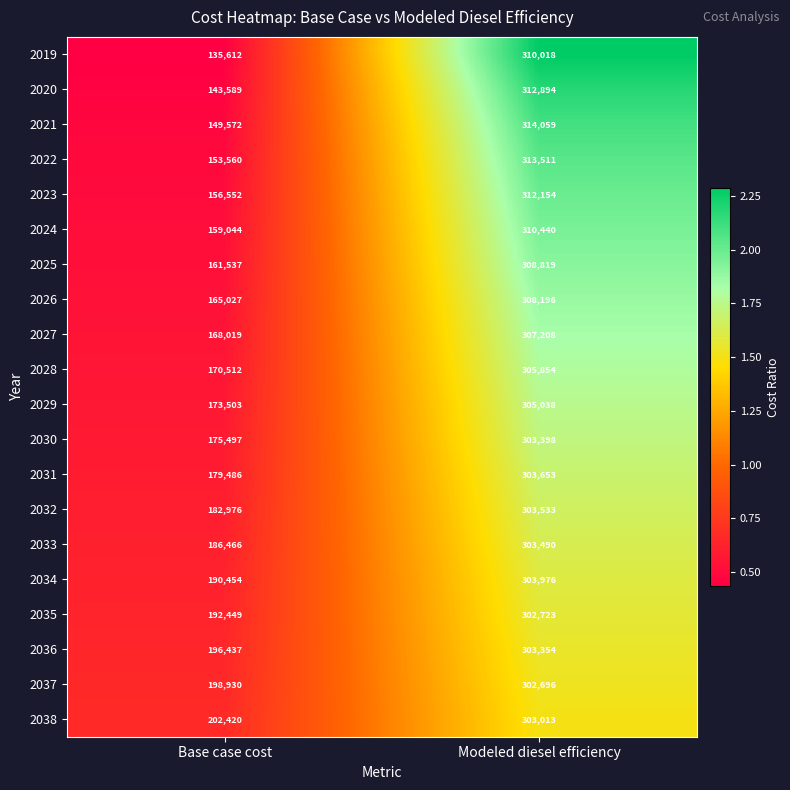

How many distinct data groups are displayed?

20